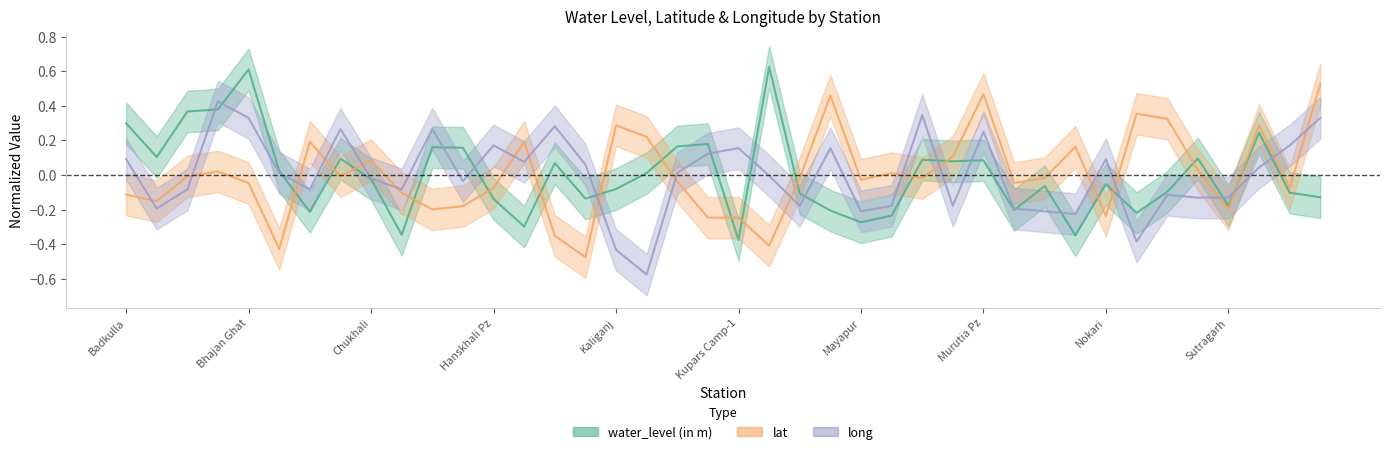

Which series changed the most between Banpur Pz and Chougacha?

water_level (in m)